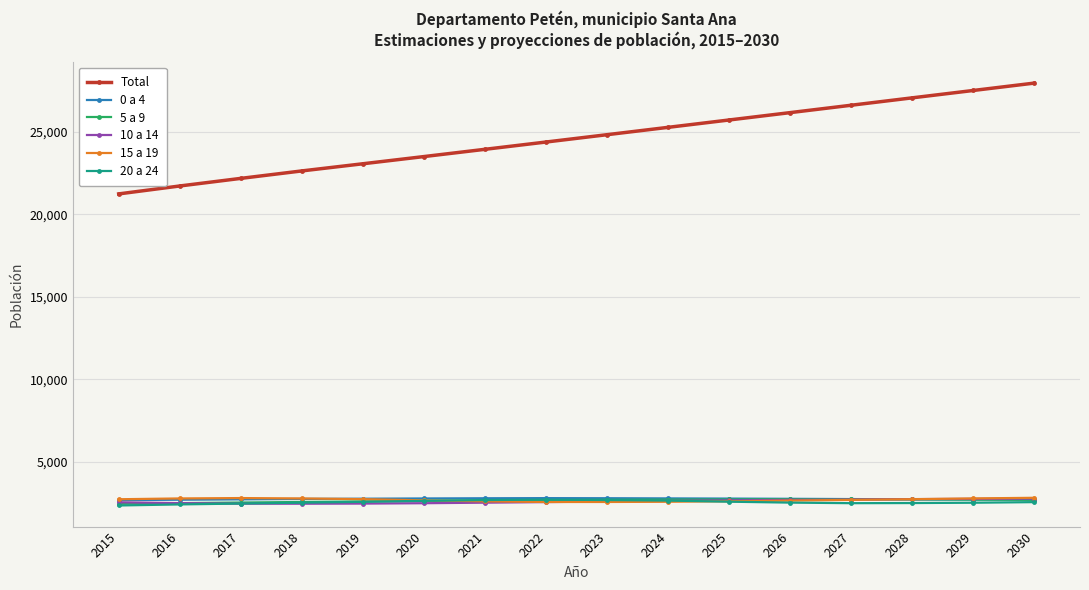

What is the spread (max minus min) of values at 2020?

20995